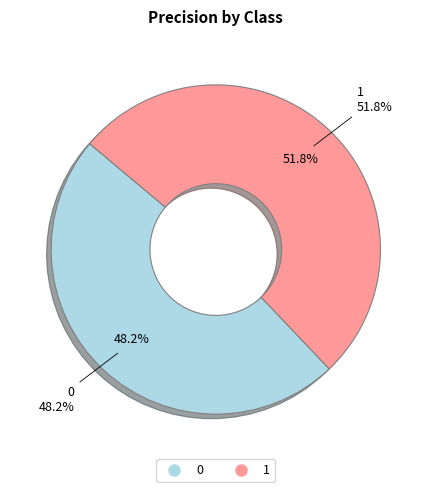

The 0 slice represents 36% of the pie. True or false?

False